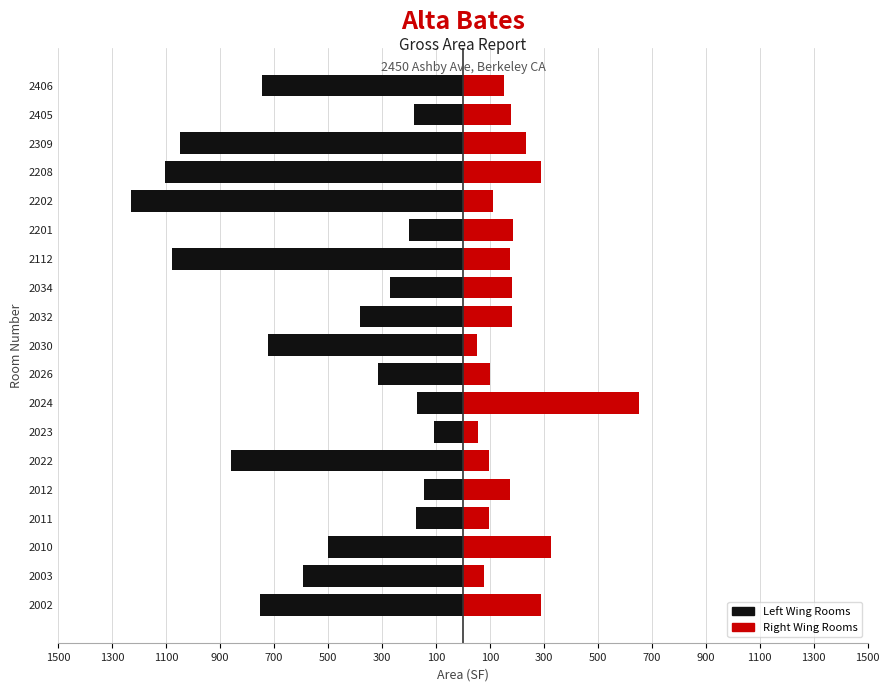

Is it true that Right (Female) equals 117.3 at 2112?

False